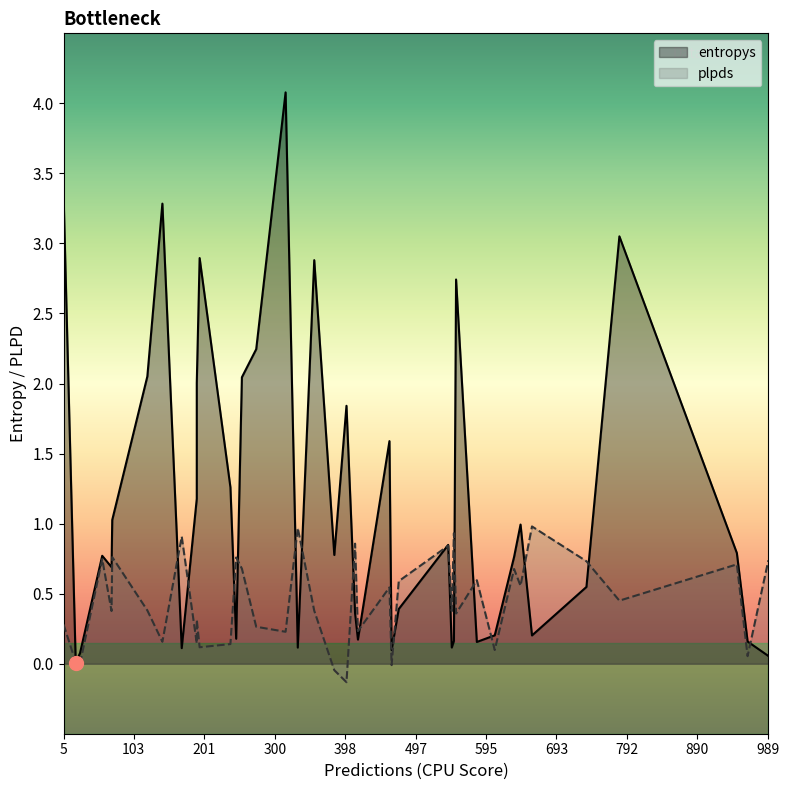

What is the average value of the plpds series?

0.4